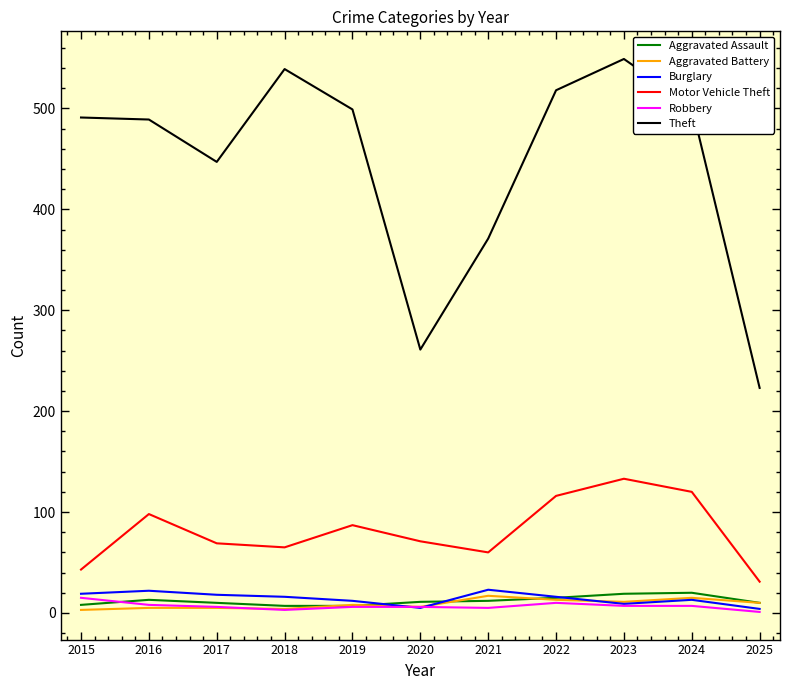

Which series has the widest spread of values?

Theft